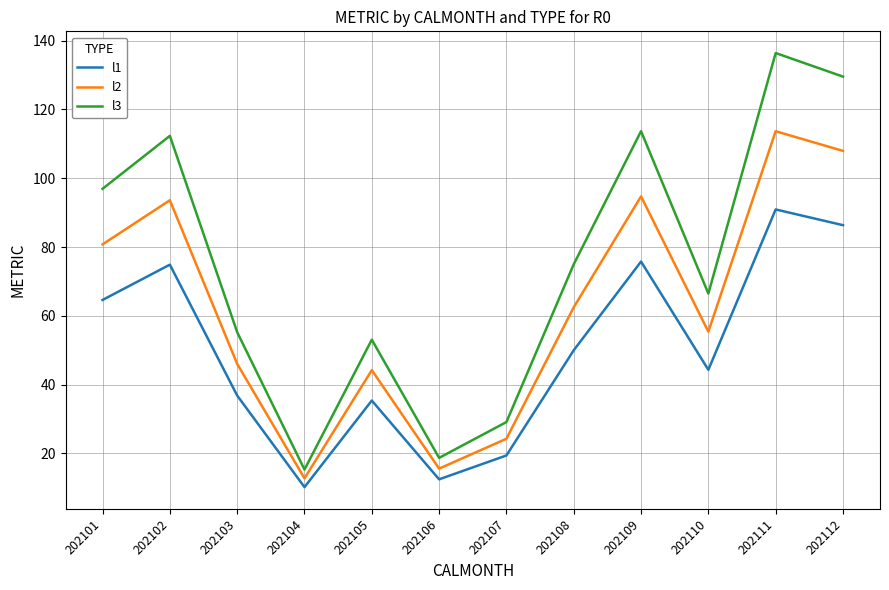

At how many categories does at least one series exceed 111?

4